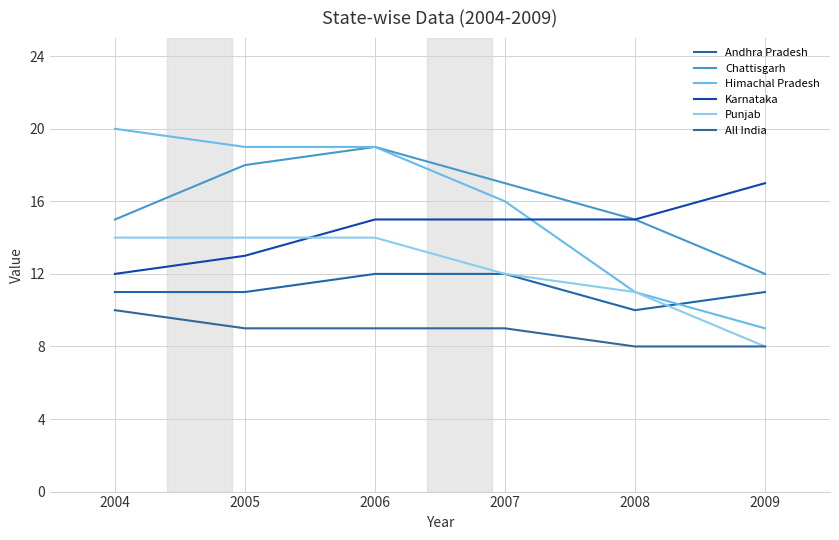

Reading left to right, list all the values displayed in this chart.

Andhra Pradesh: 11	11	12	12	10	11
Chattisgarh: 15	18	19	17	15	12
Himachal Pradesh: 20	19	19	16	11	9
Karnataka: 12	13	15	15	15	17
Punjab: 14	14	14	12	11	8
All India: 10	9	9	9	8	8